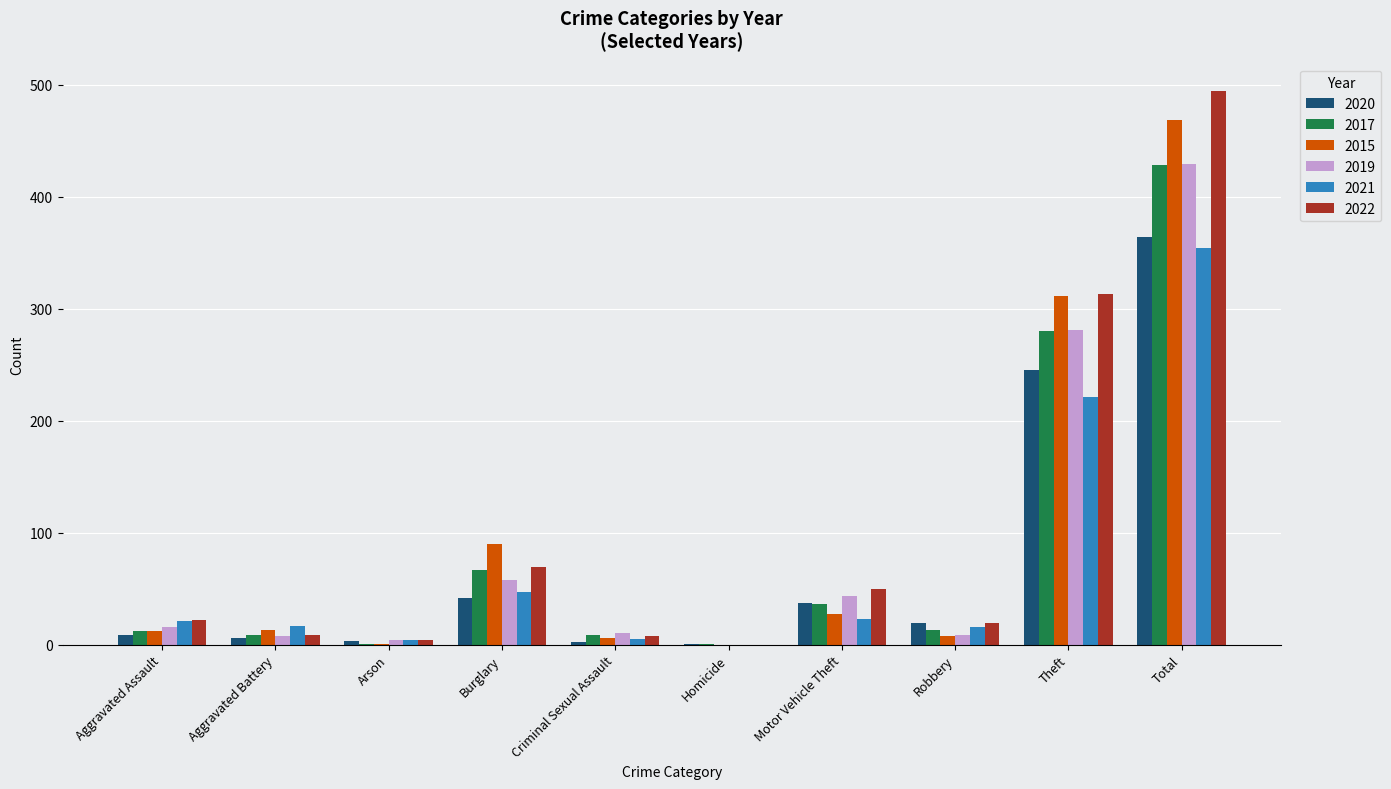

Which series has the largest range (max minus min)?

2022